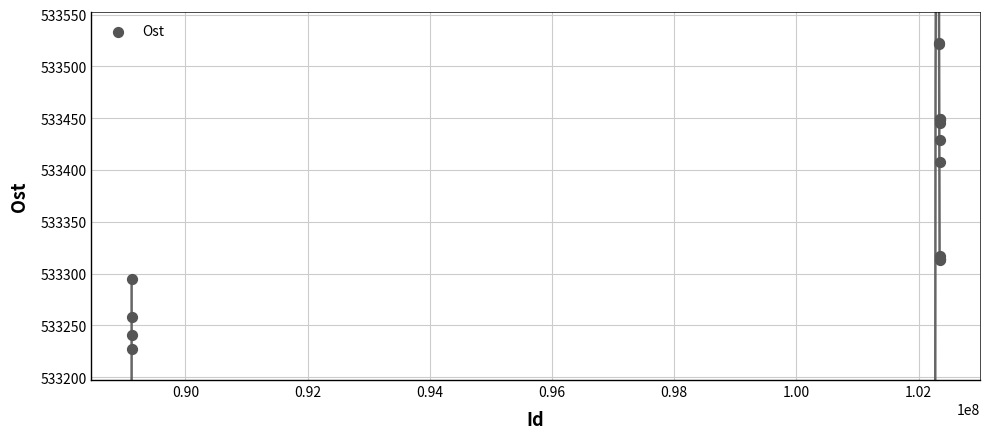

What Y value in the scatter plot is closest to 533374?

533407.4